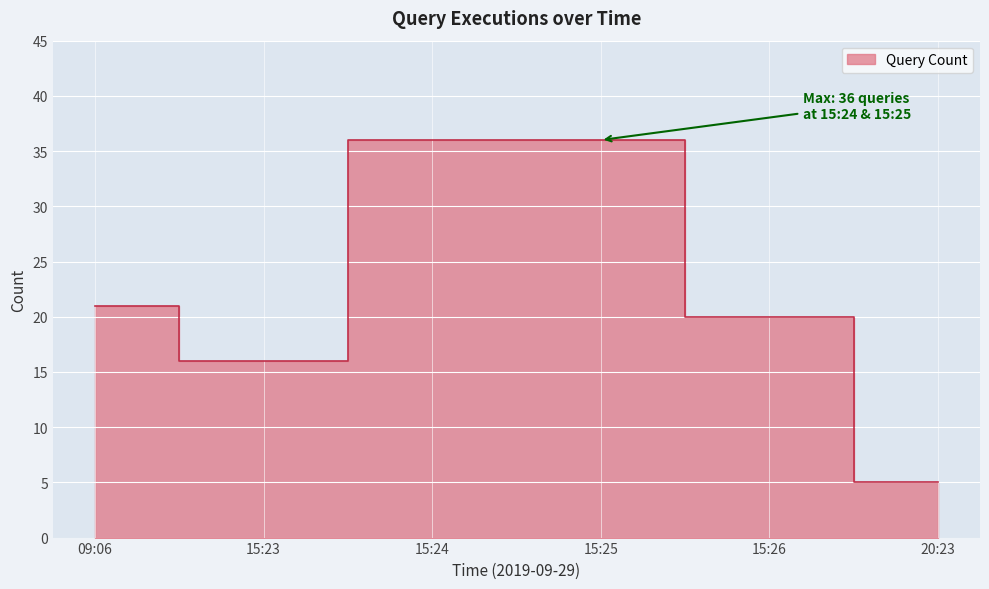

What is the change in value from 09:06 to 20:23?

-16